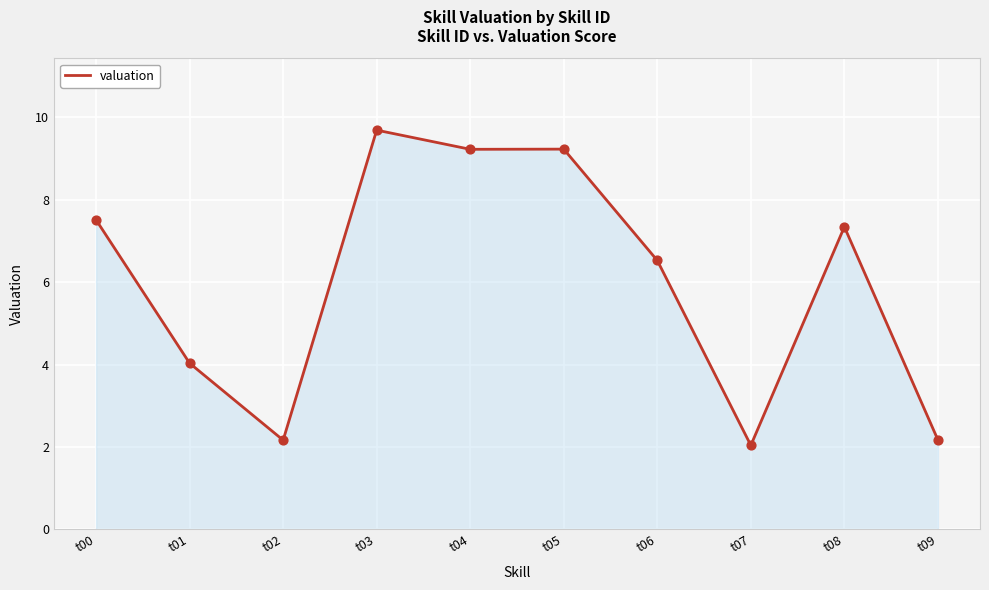

What is the change in value from t03 to t09?

-7.5